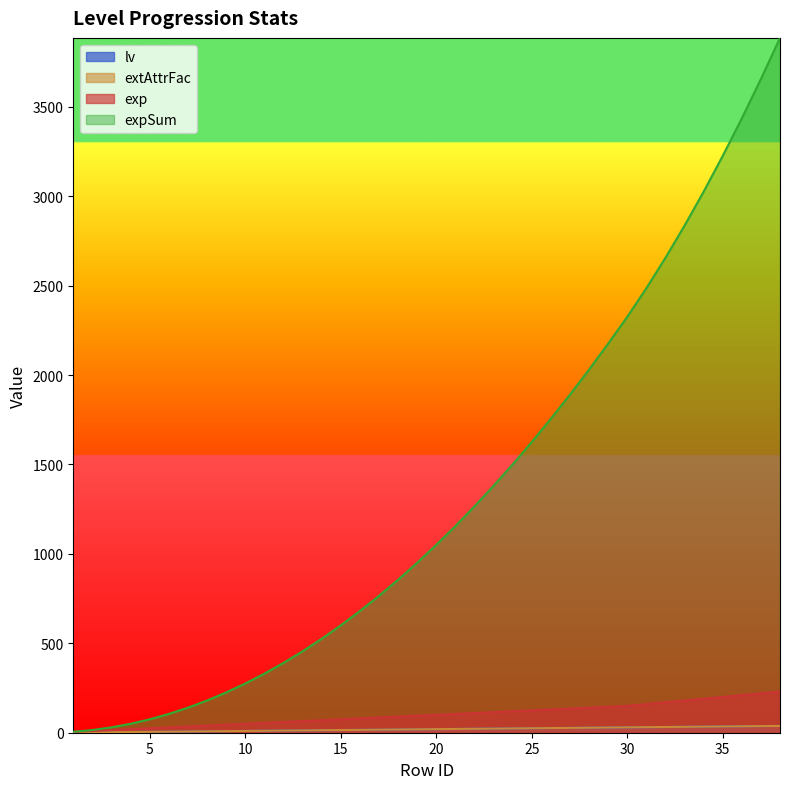

List the series in order of their peak value, highest first.

expSum, exp, lv, extAttrFac